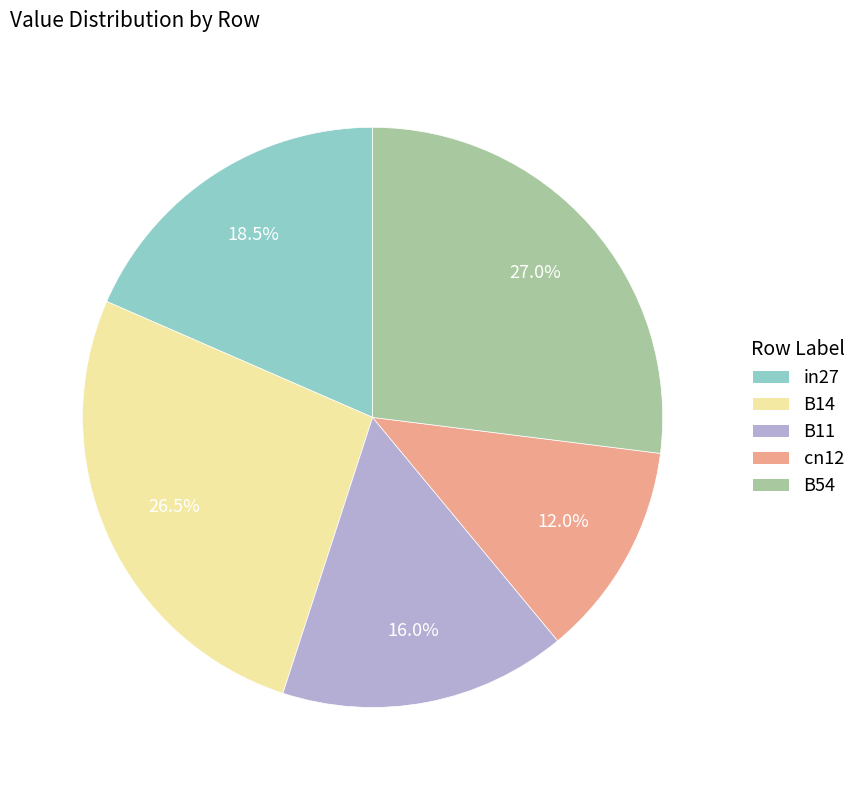

Combined, do B14 and B54 account for over 50%?

Yes